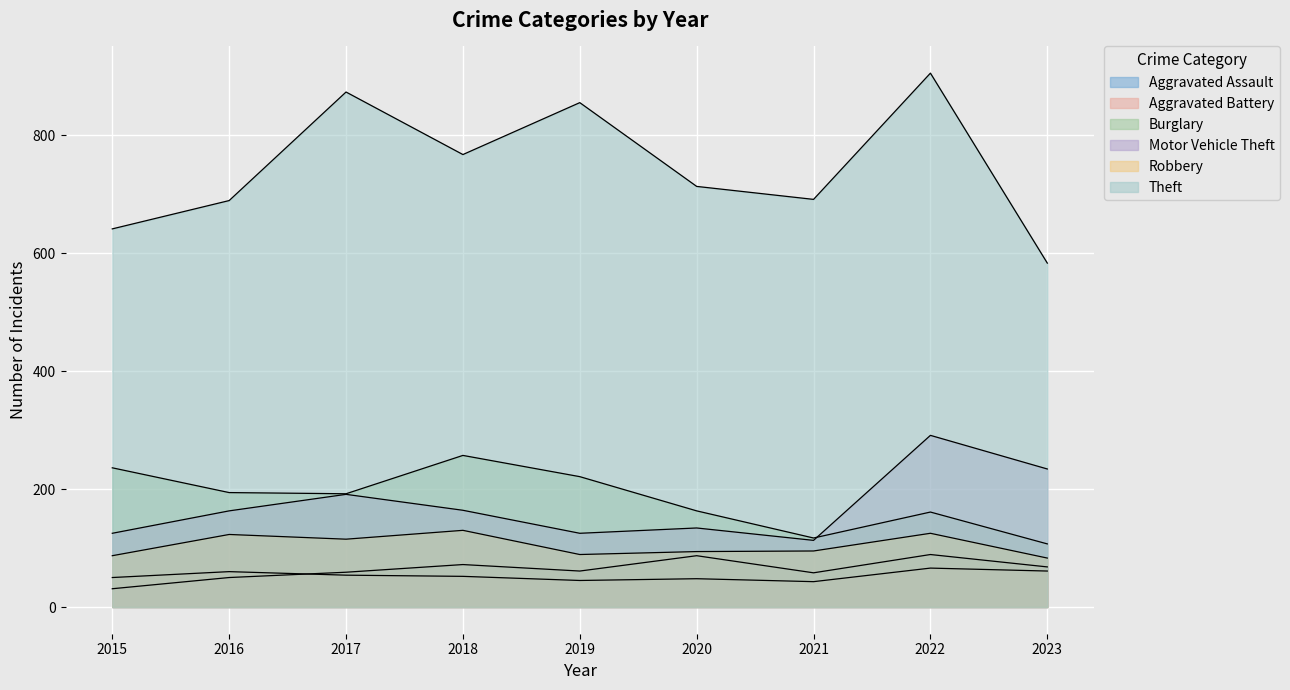

What is the greatest value displayed?

905